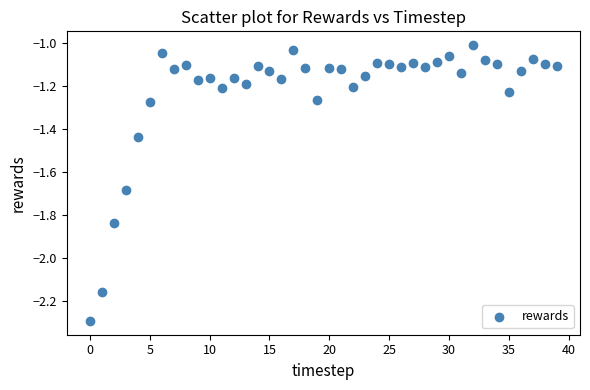

What is the range of Y values (max minus min)?

1.3